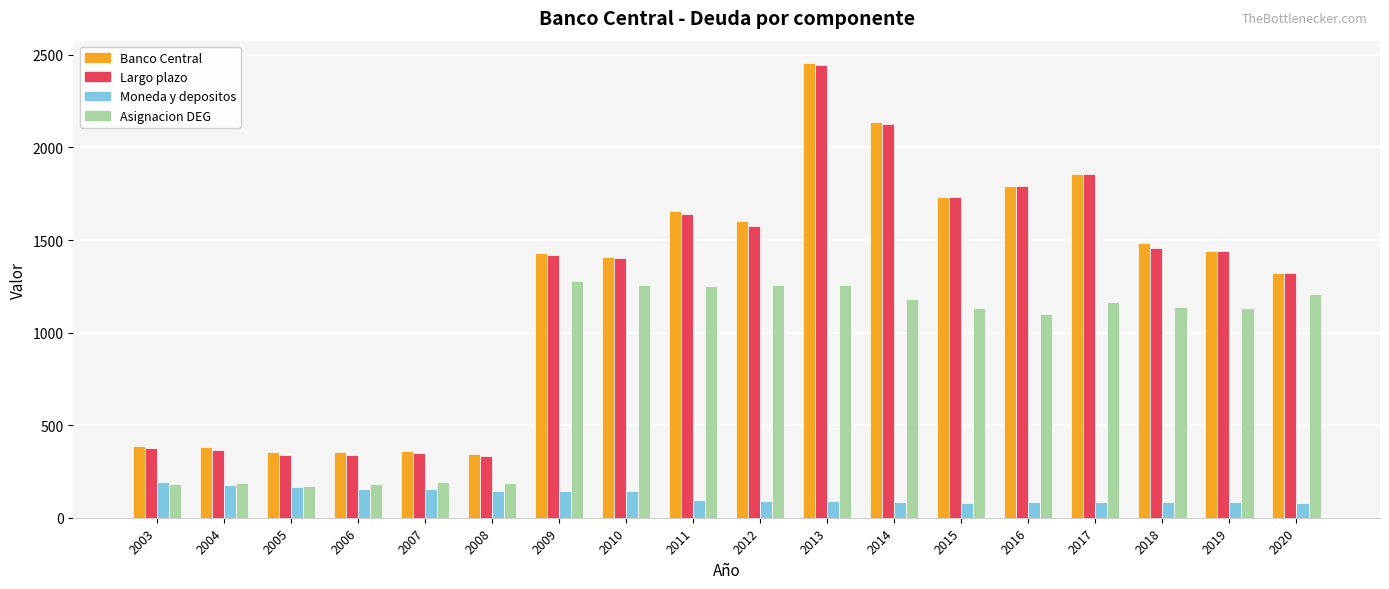

What is the value of the Moneda y depositos bar at the 9th from the left?

97